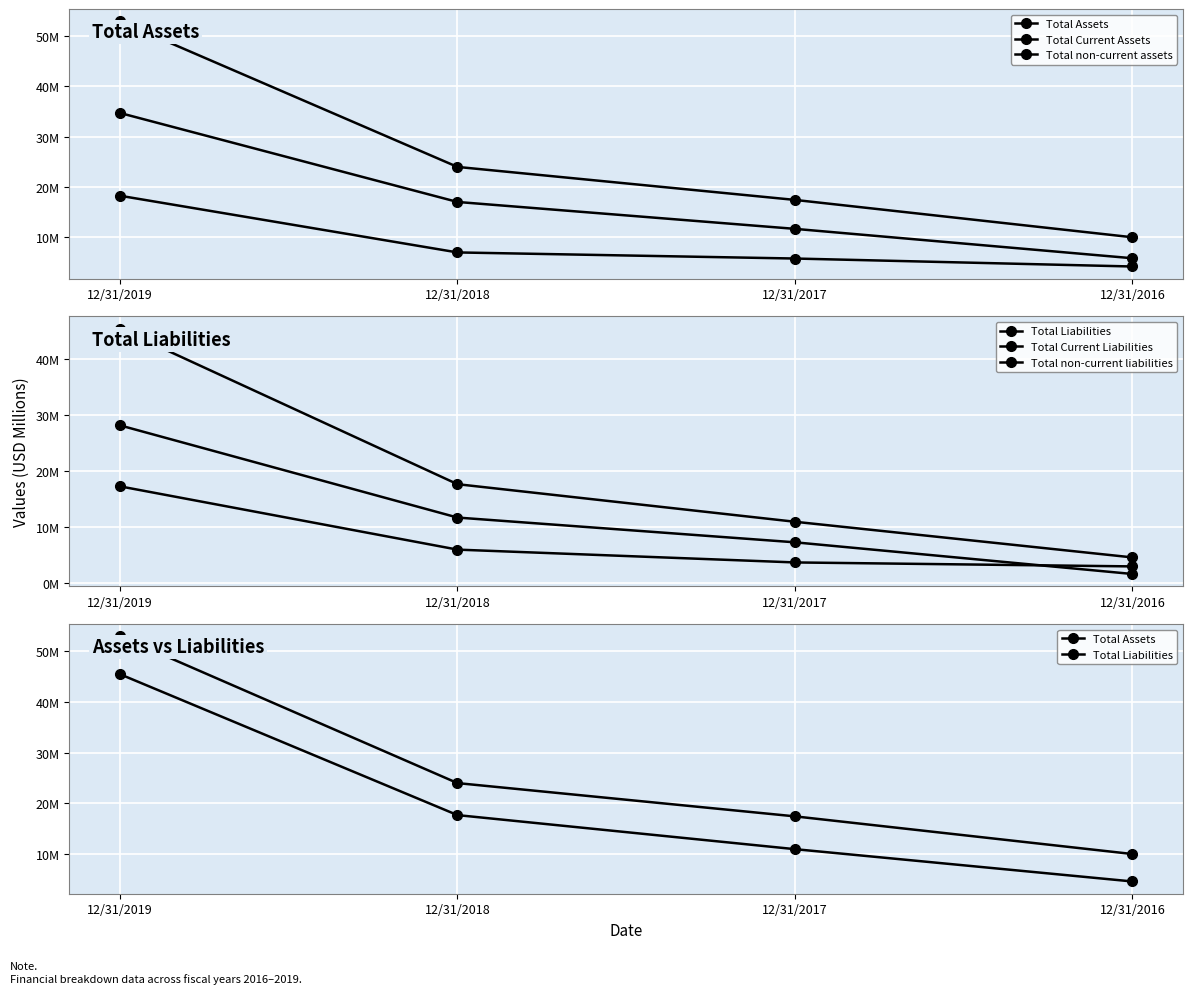

How many distinct data groups are displayed?

6